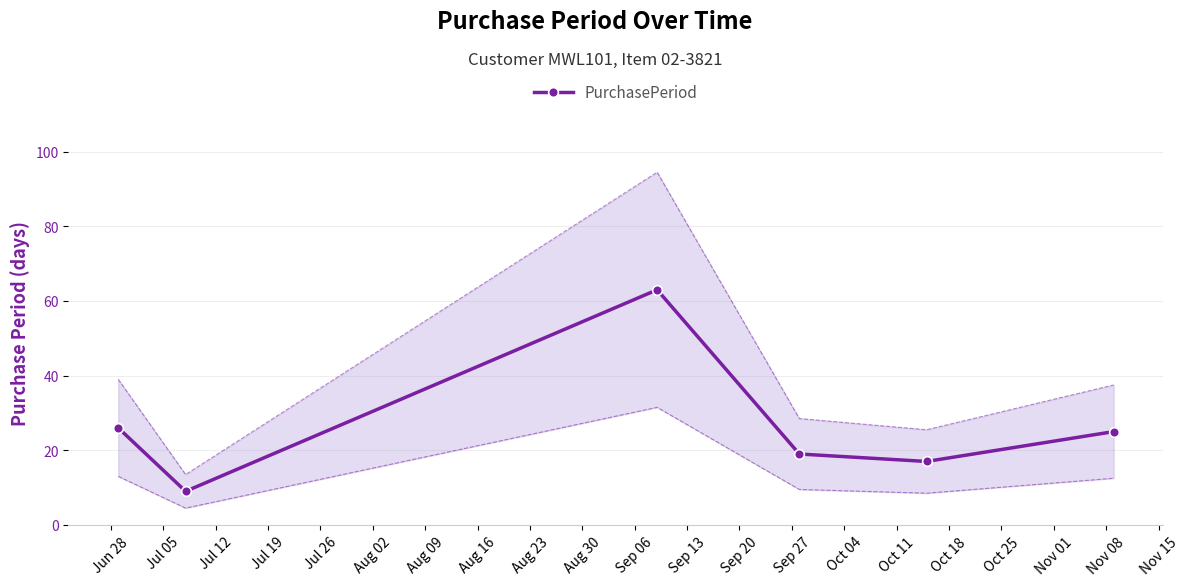

What is the minimum value for PurchasePeriod?

9